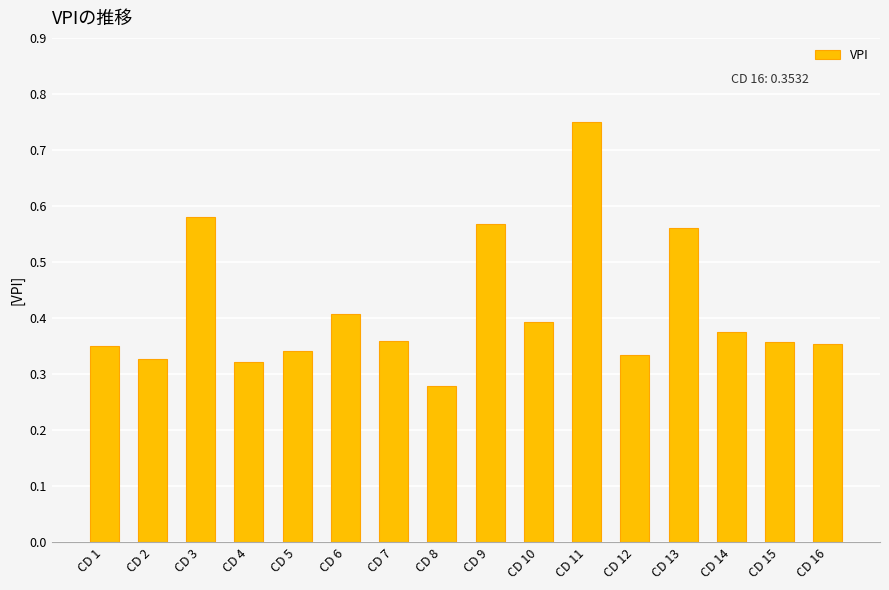

Which category has the lowest value across all series?

CD 8